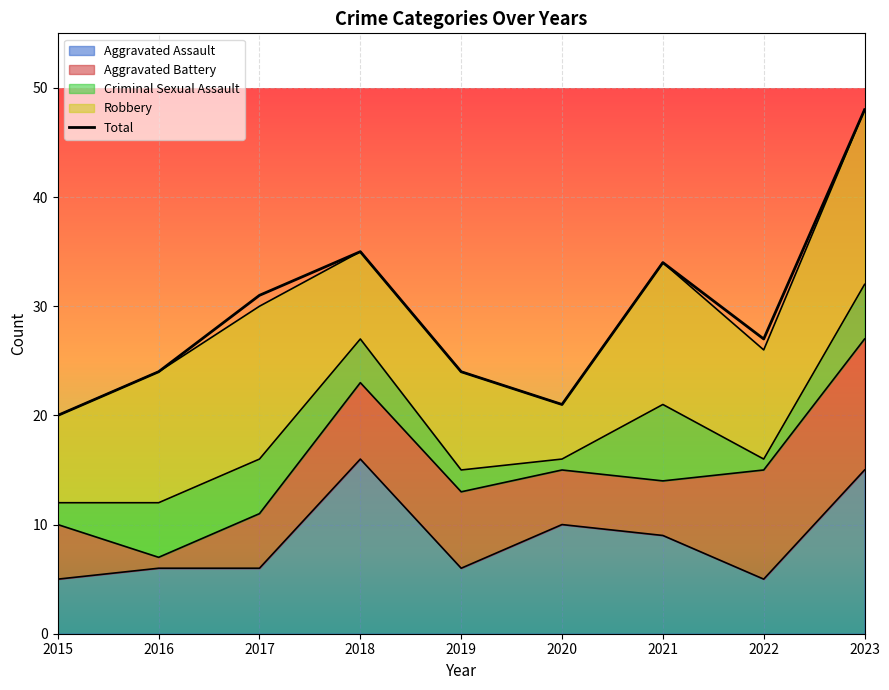

What value does the data have at 2018, to the nearest 5?

35